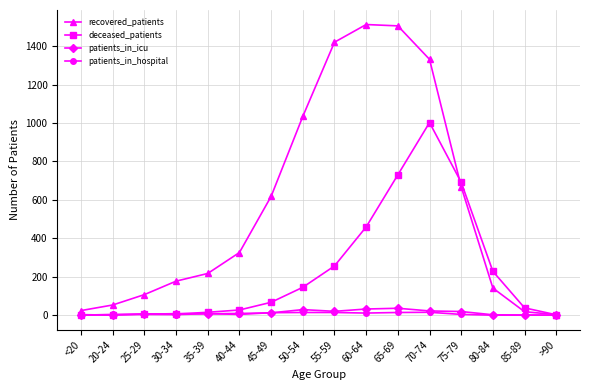

True or false: deceased_patients has more than 0 interior local peaks.

True